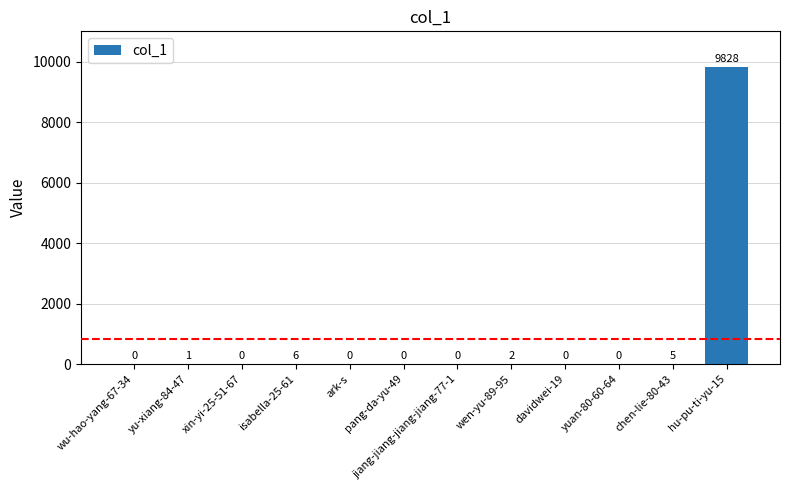

Reading left to right, transcribe all the data shown in this chart.

0	1	0	6	0	0	0	2	0	0	5	9828